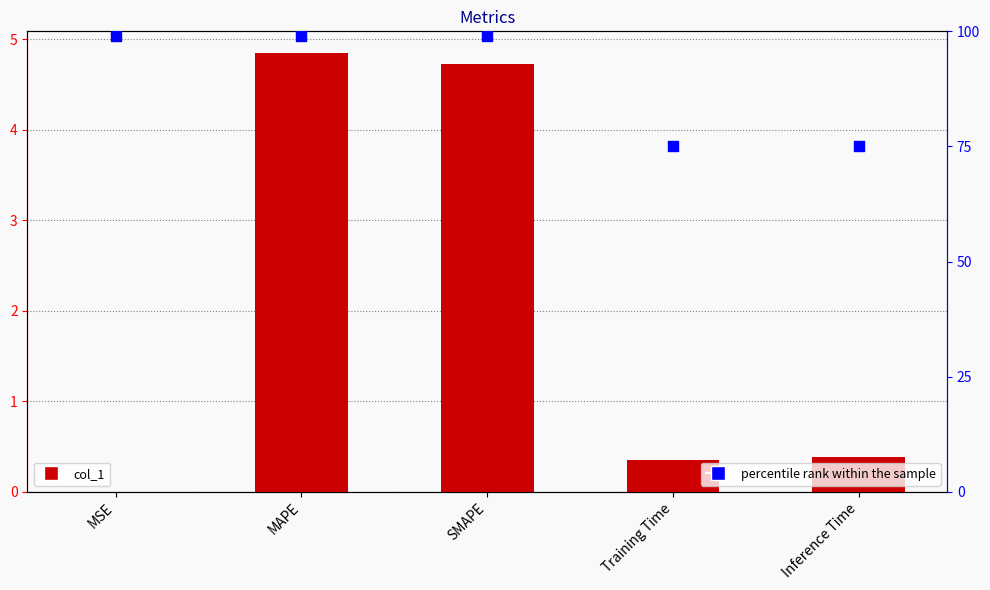

Which series has the largest total across all categories?

percentile rank within the sample